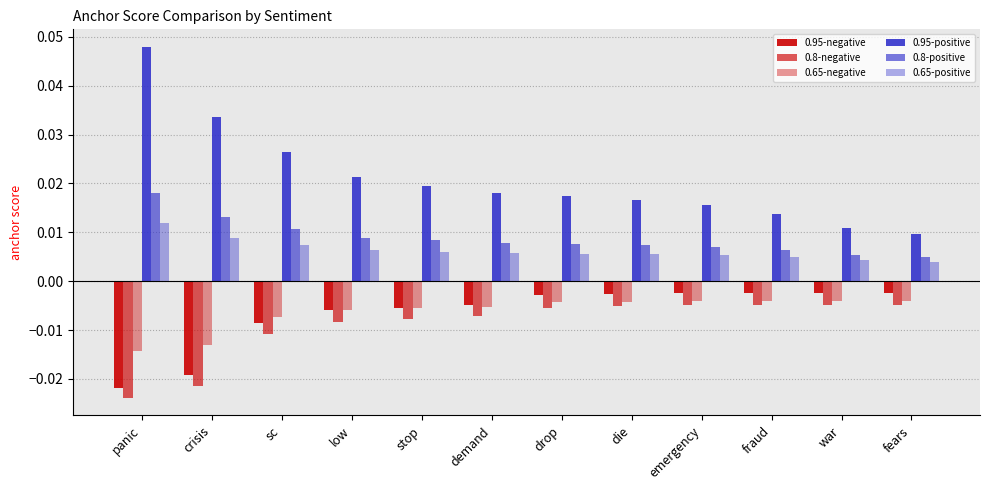

Does the chart contain stacked bars?

No